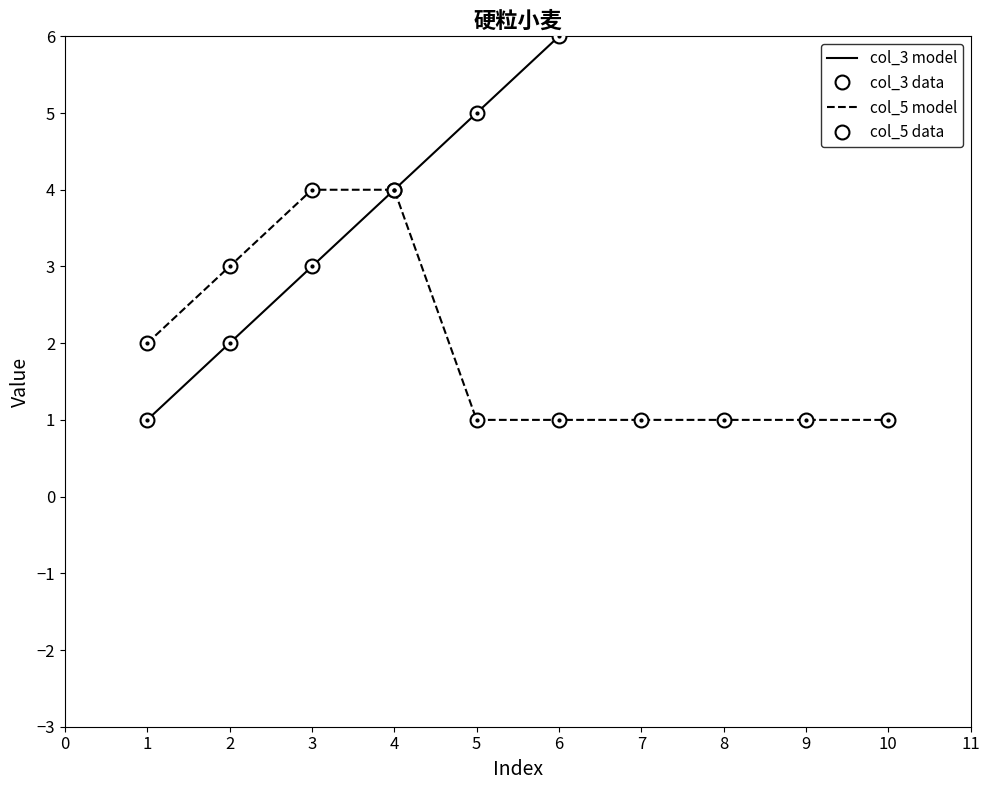

True or false: col_3 model has more than 2 points higher than both neighbors.

False